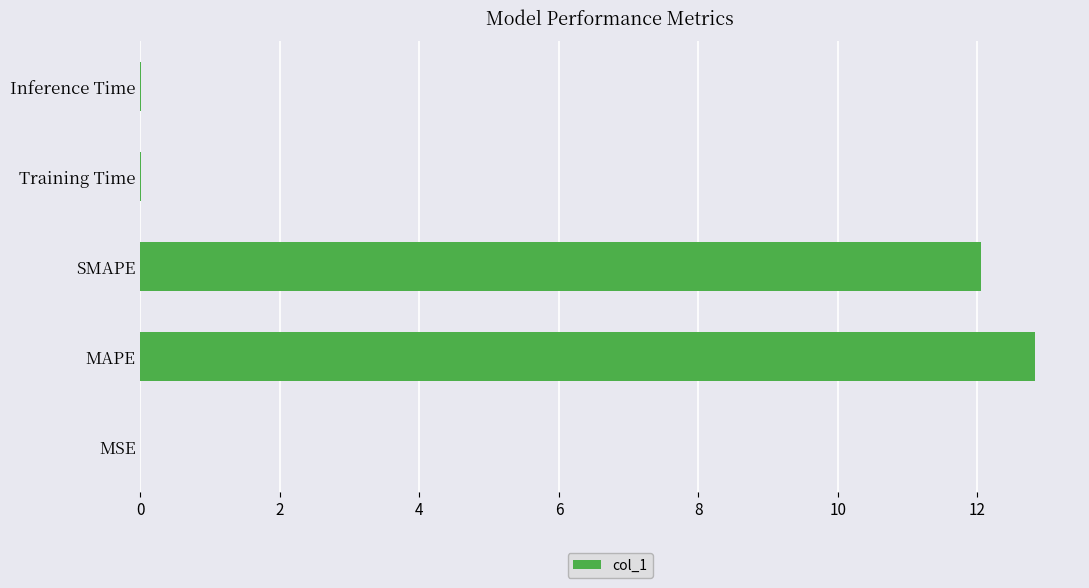

True or false: the data shows 0.0 at Training Time.

True